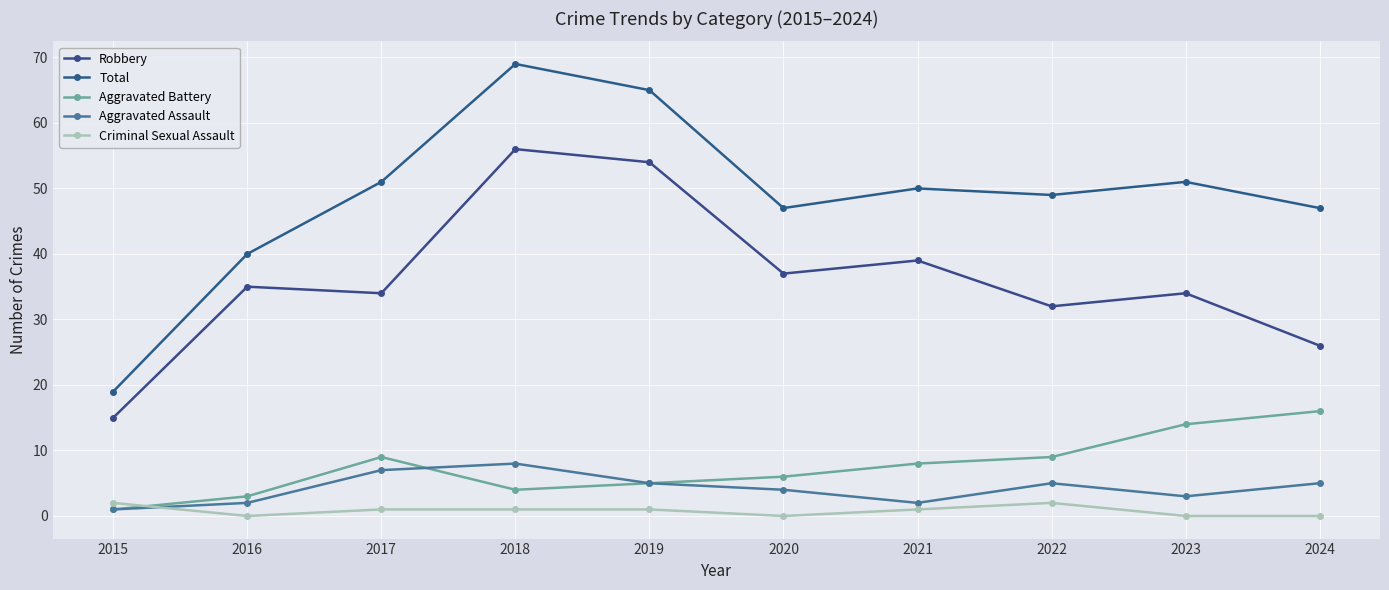

What is the sum of the Aggravated Battery values at 2020 and 2015?

7